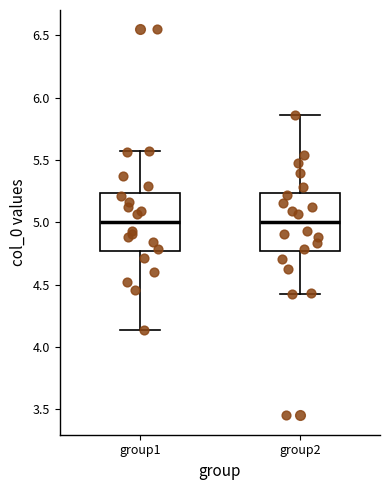

Reading left to right, read every box against the y-axis: the position of its median line, the range the box covers, and the ends of its whiskers. The values are not printed on the chart, so give them approximately, as read against the axis.

group1: median 5.00, box 4.75 to 5.25, whiskers 4.15 to 5.60
group2: median 5.00, box 4.75 to 5.25, whiskers 4.40 to 5.85